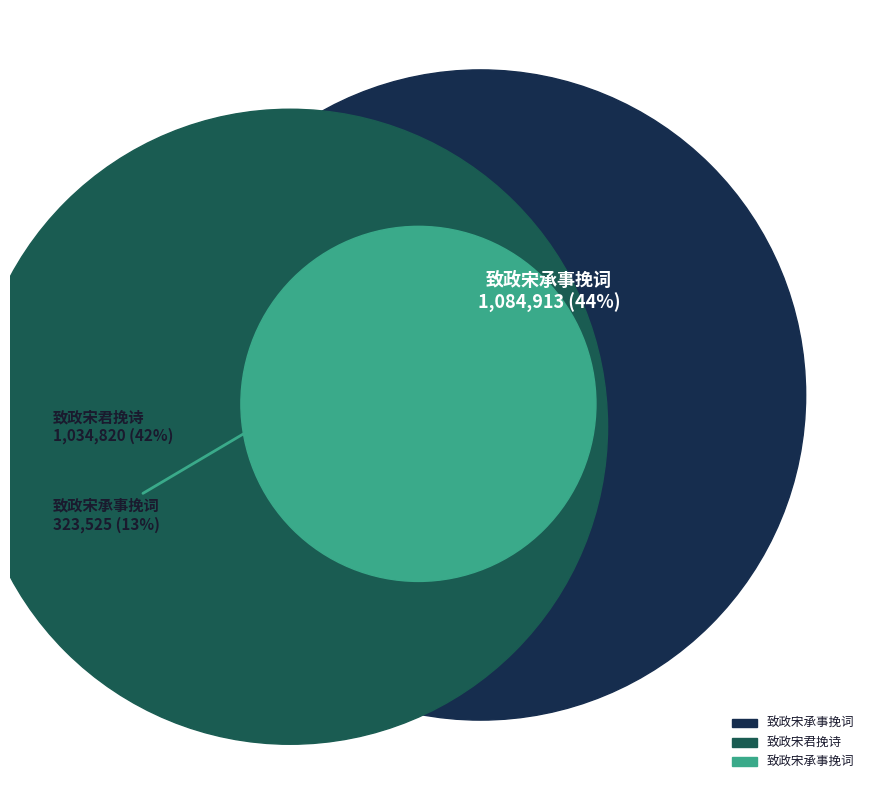

To the nearest percent, what is the difference between the 致政宋君挽诗 and 致政宋承事挽词 slice percentages?

2%